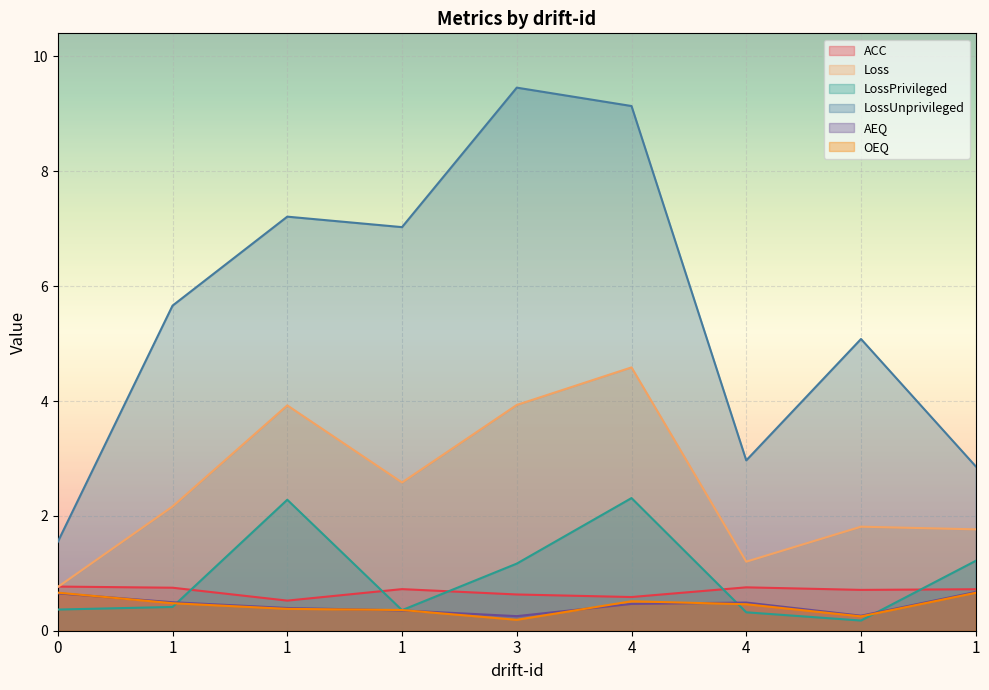

True or false: LossUnprivileged and LossPrivileged cross at least once.

False